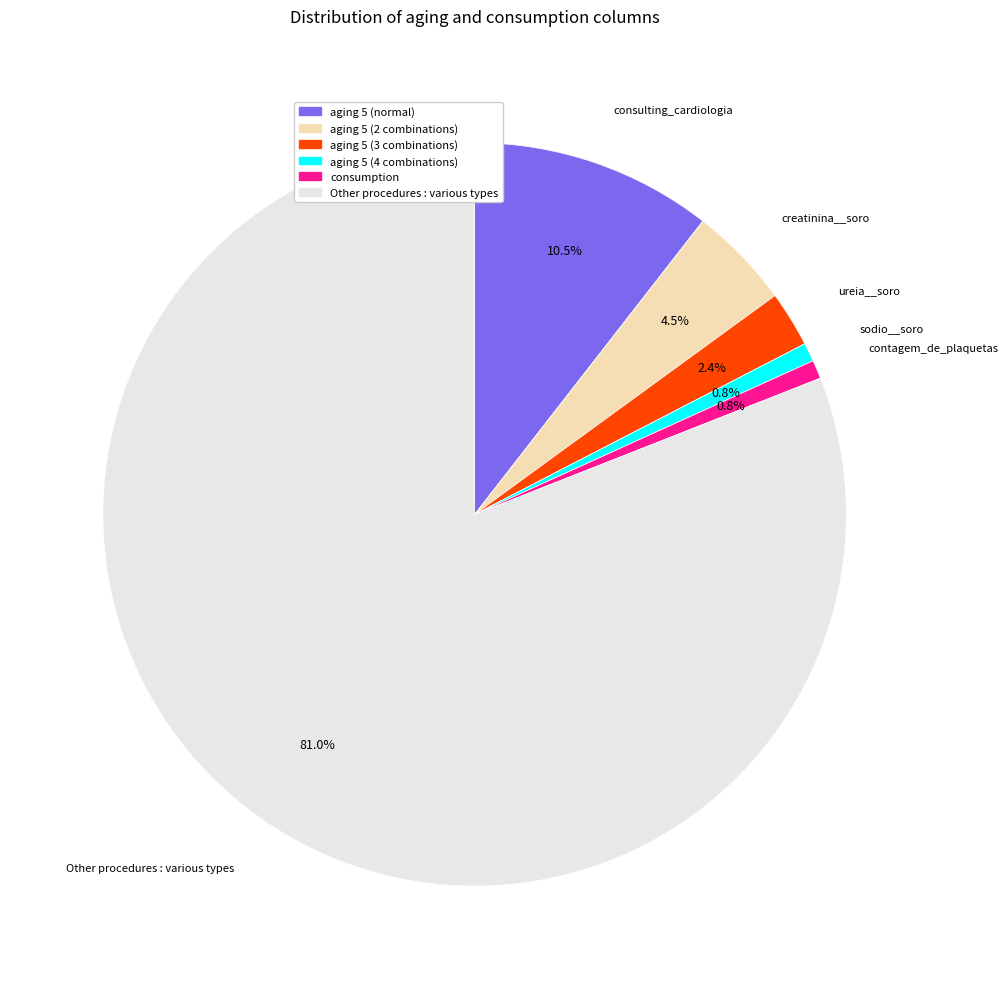

Is there a majority slice in this chart?

Yes